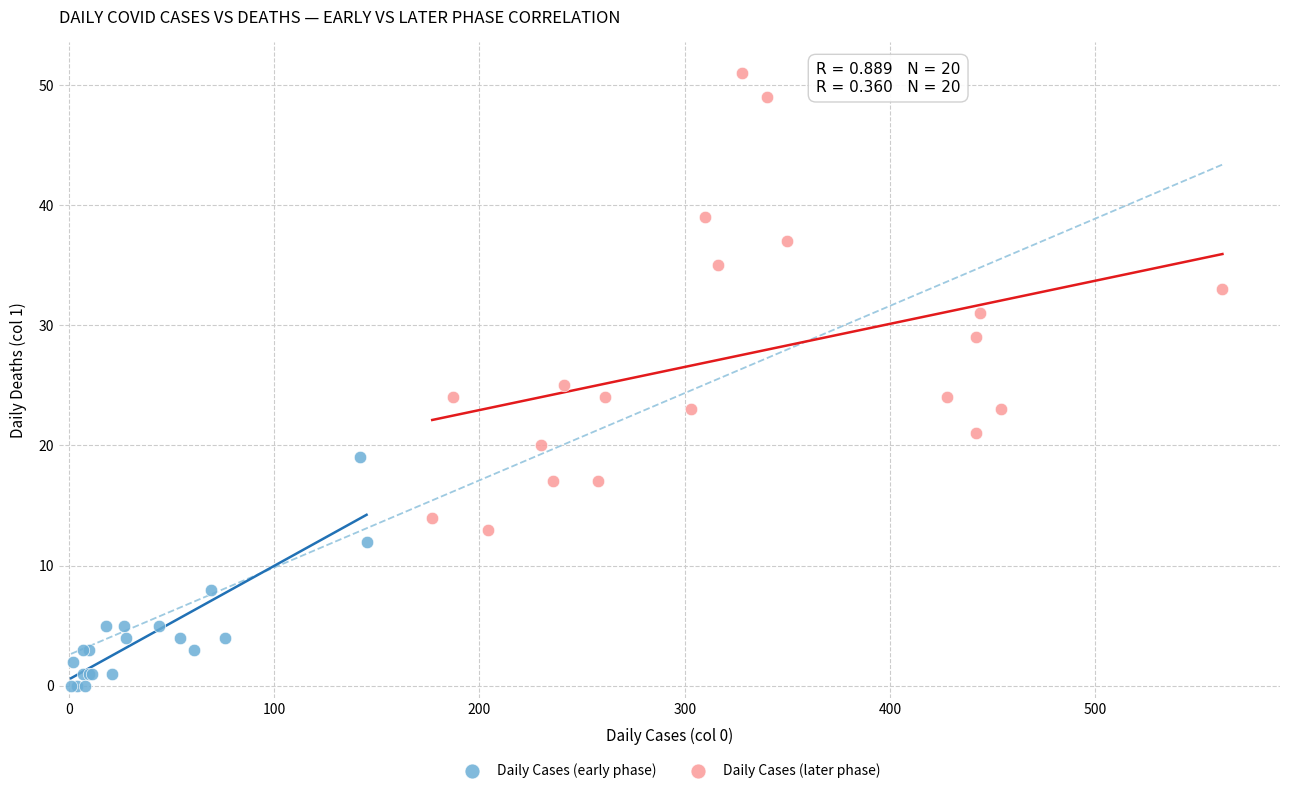

Which series reaches the maximum Y coordinate?

Daily Cases (later phase)